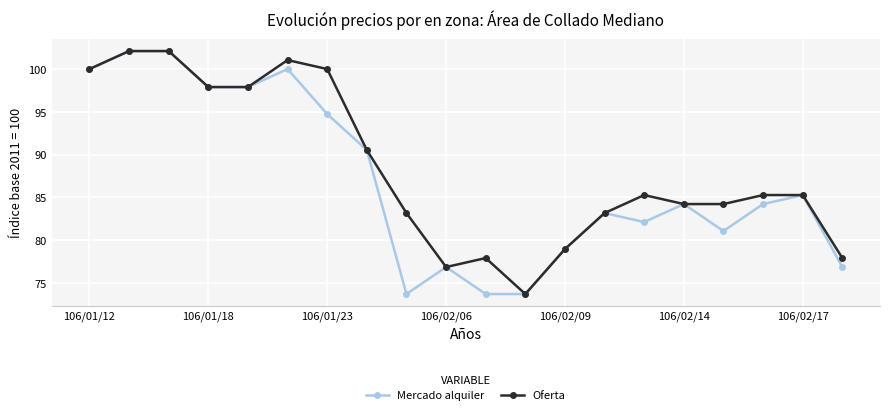

Count the number of categories in the chart.

20